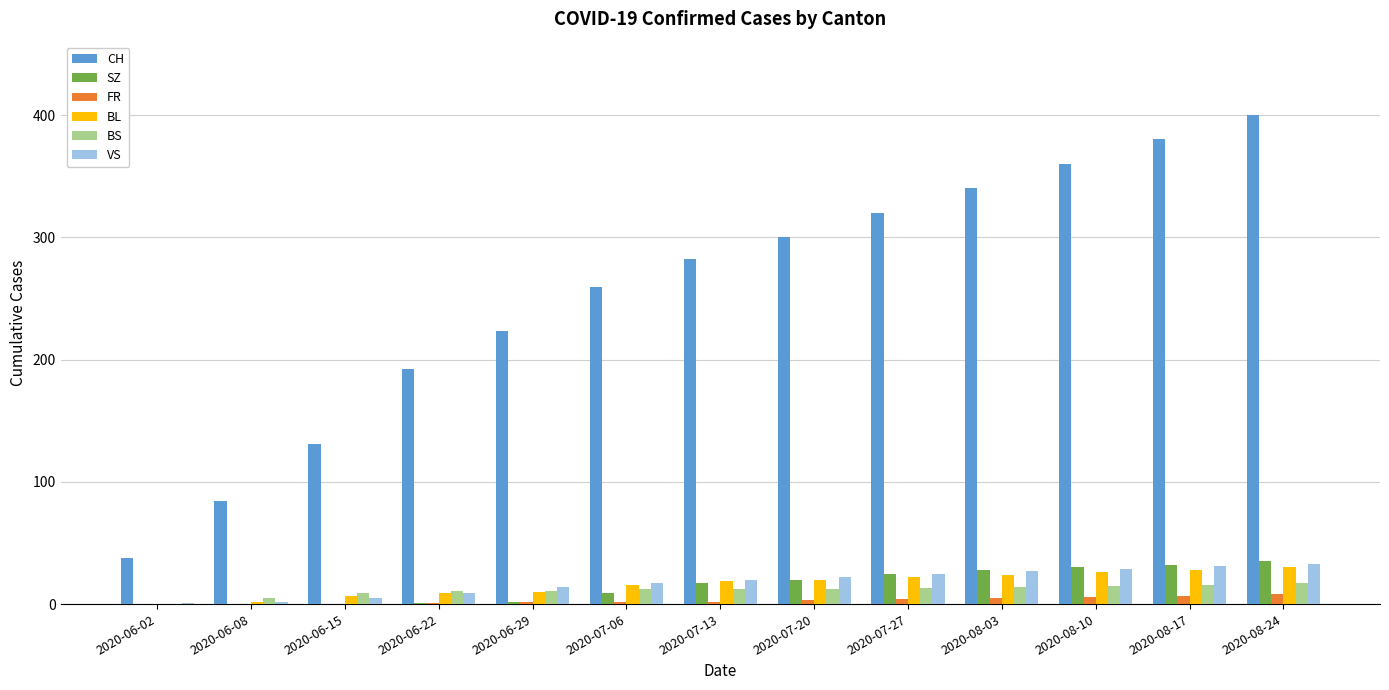

What is the difference between the BS values at 2020-06-15 and 2020-07-27?

4